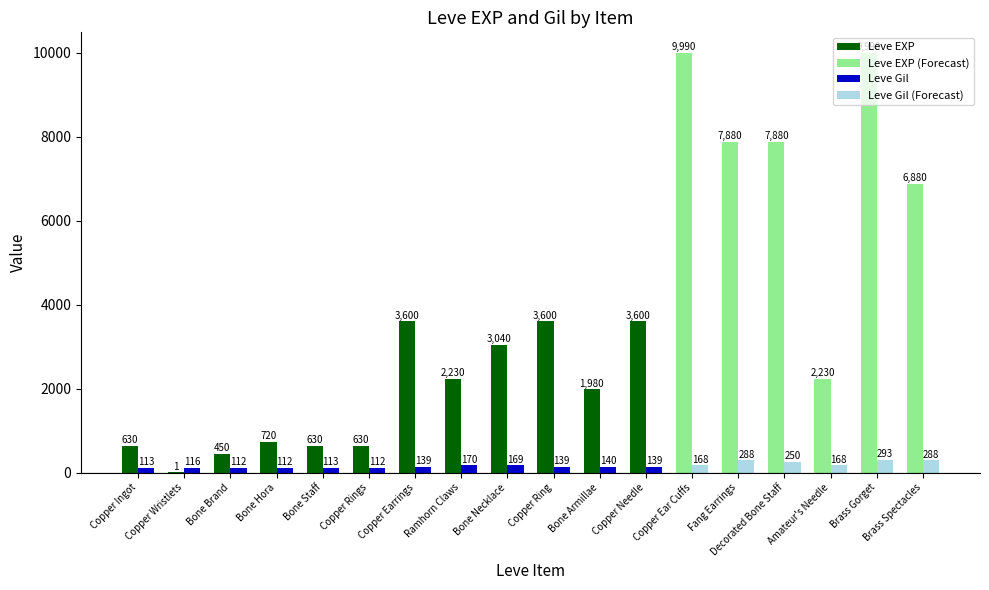

Is the value of Leve Gil at Bone Brand greater than the value of Leve EXP at Bone Armillae?

No